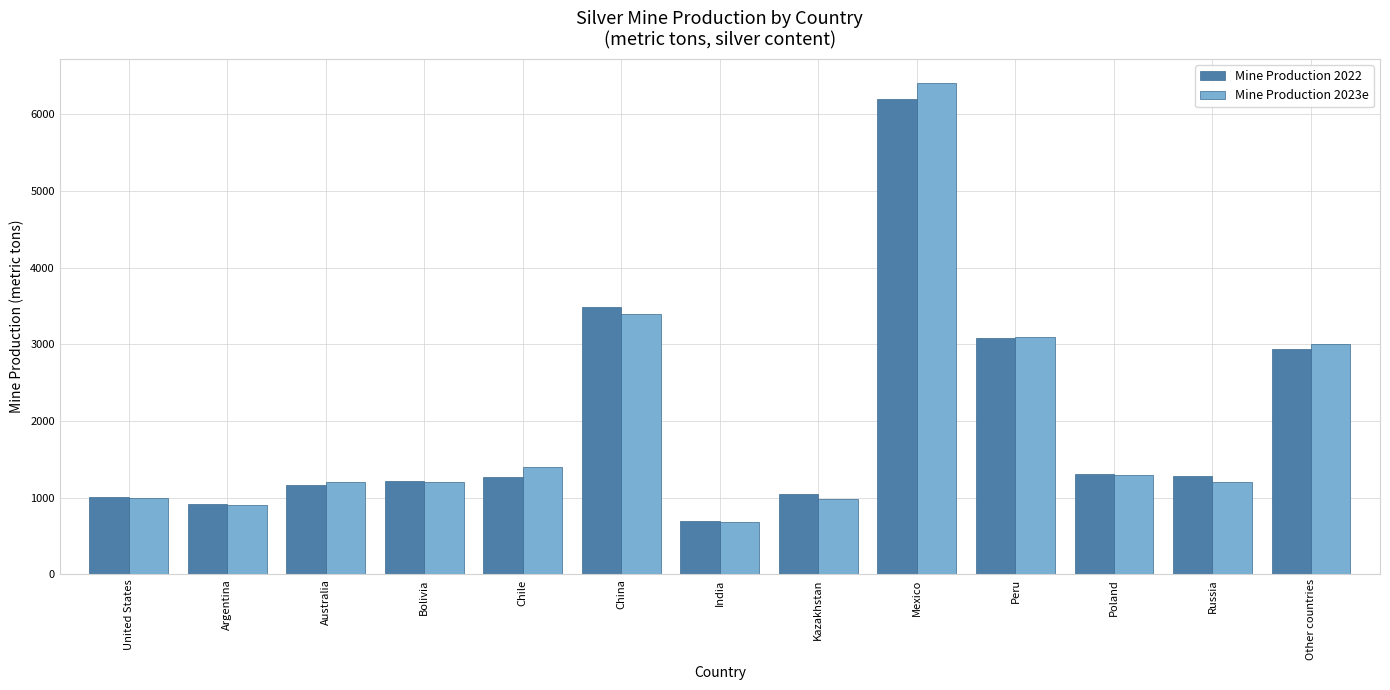

How many values in the Mine Production 2023e series are below 1200?

4